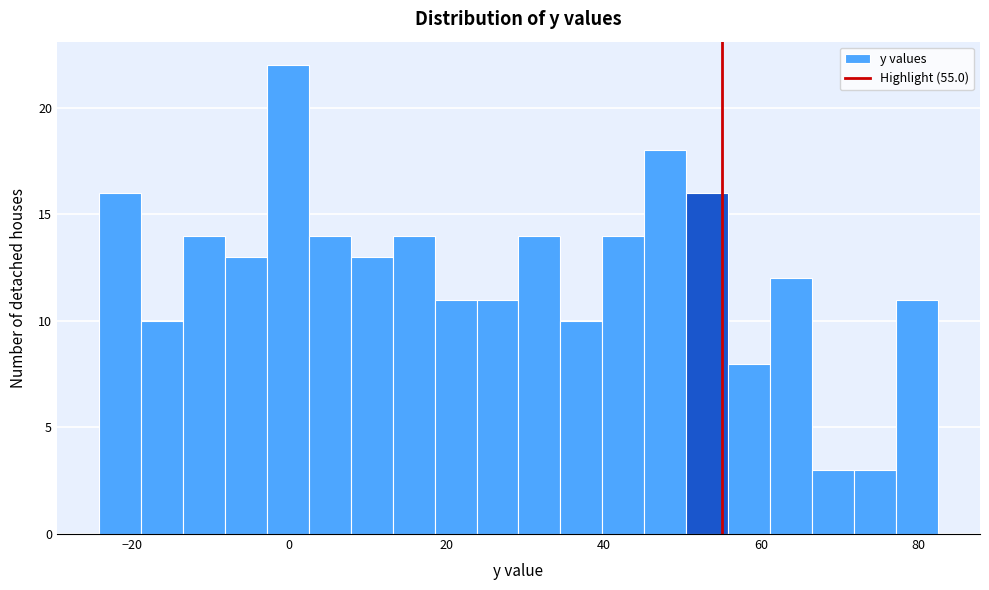

Read against the x-axis, roughly where is the centre of the tallest bar?

0